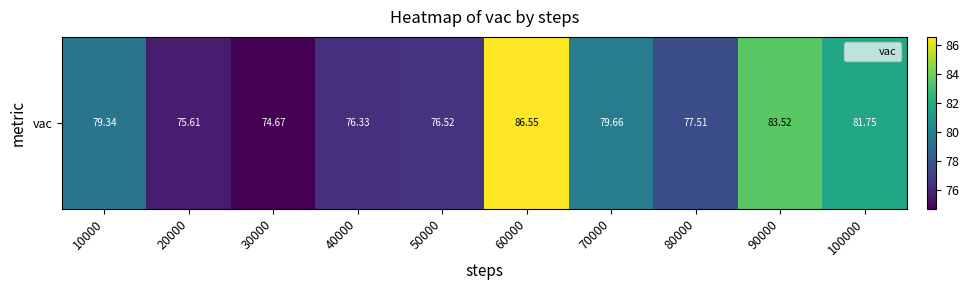

What is the maximum value shown in the chart?

86.5